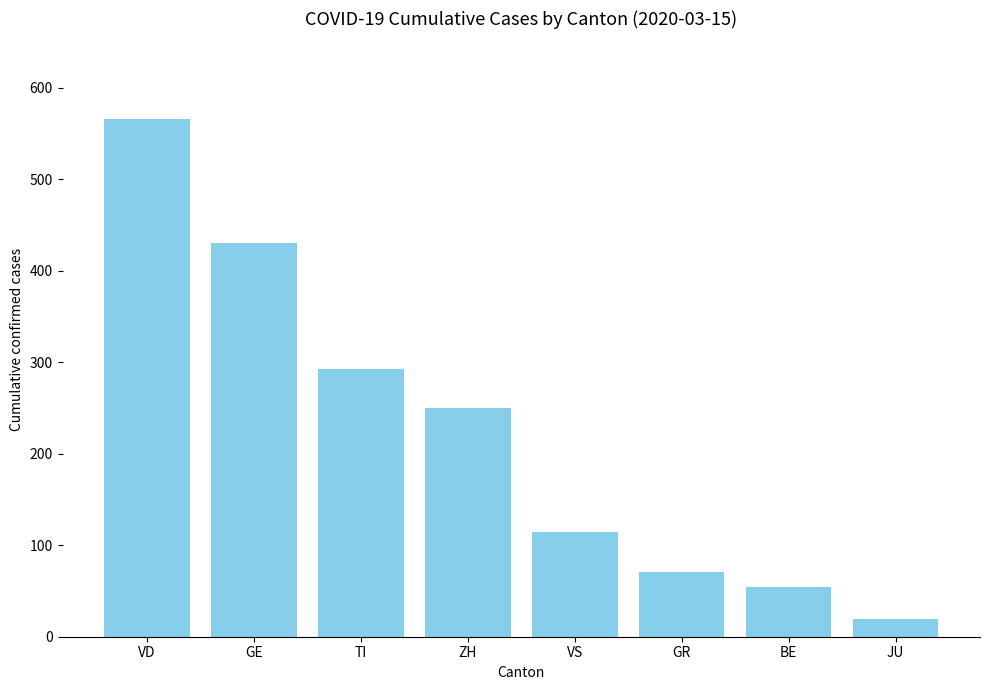

Does the chart contain any negative values?

No